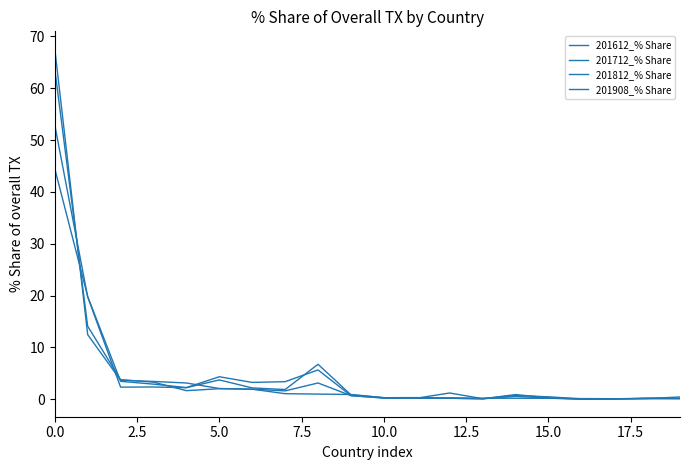

How many lines are shown in the chart?

4